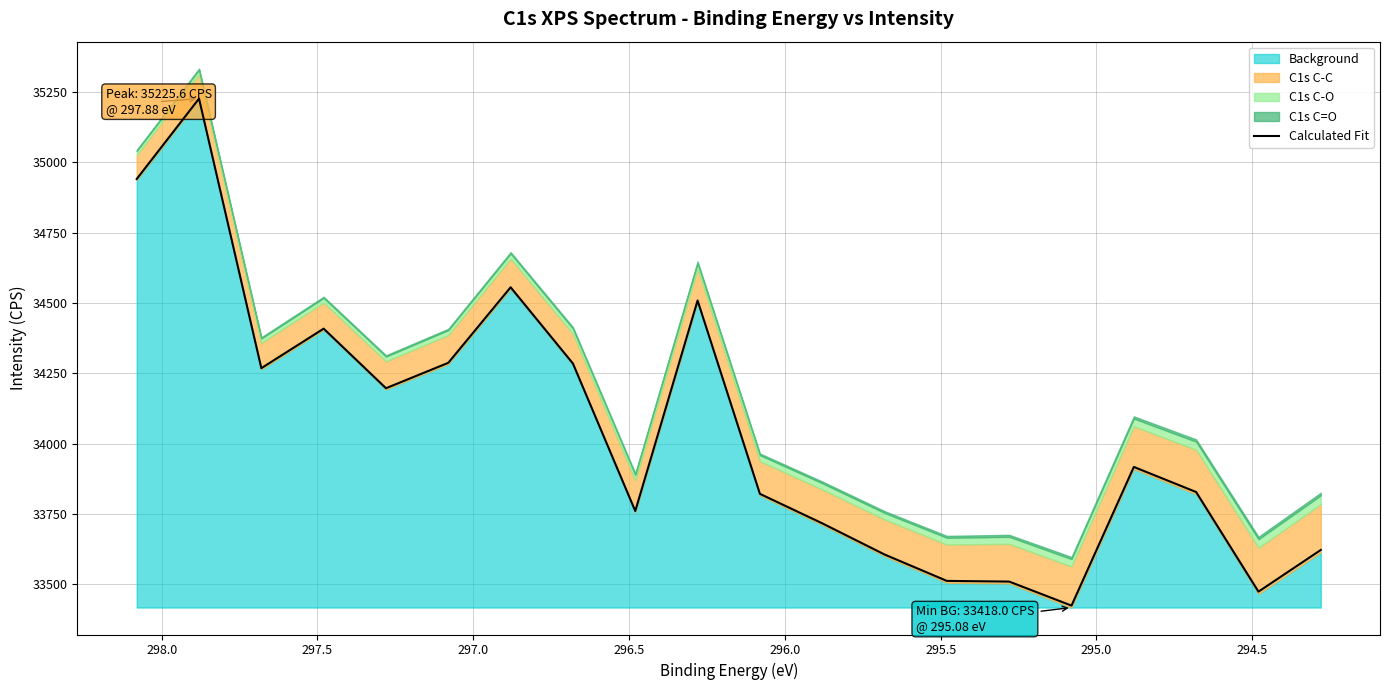

How many lines are shown in the chart?

1